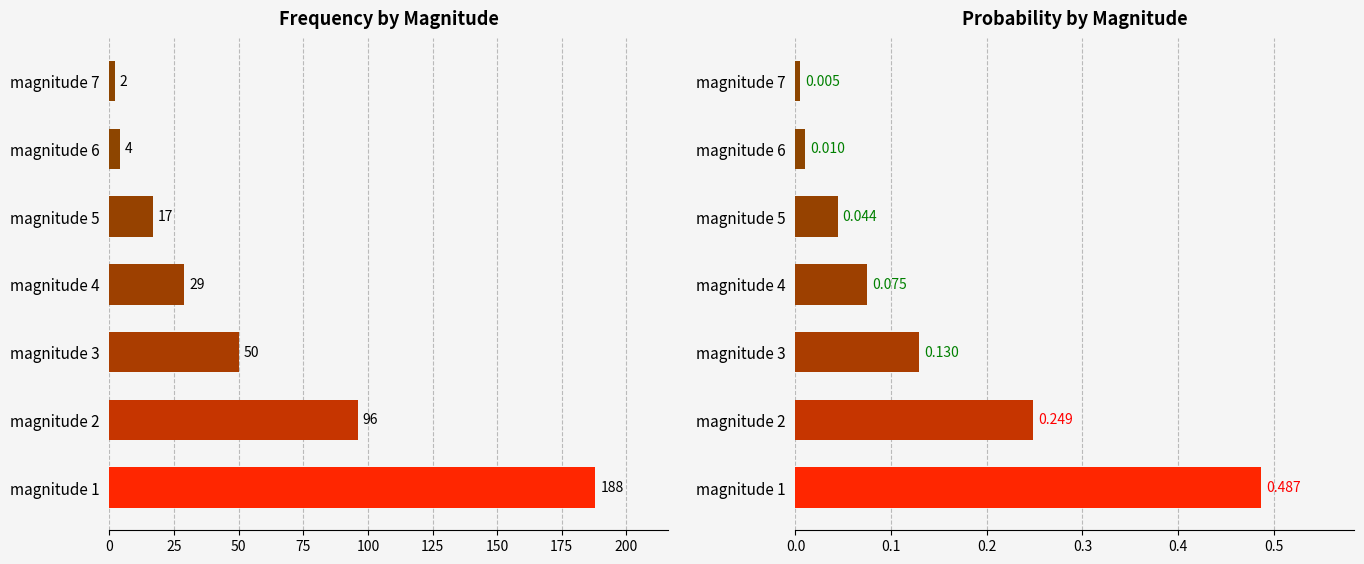

How many data points in veces are above 29?

3